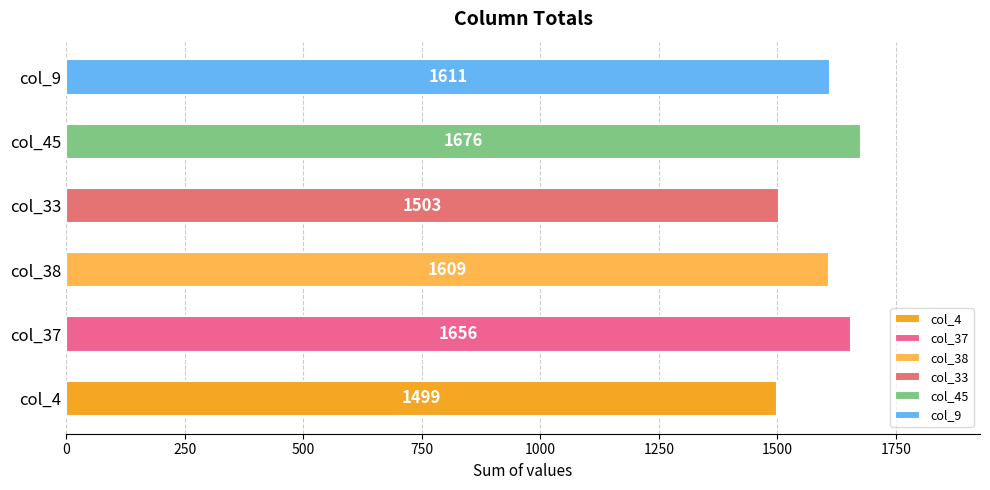

Between col_37 and col_38, which is larger?

col_37